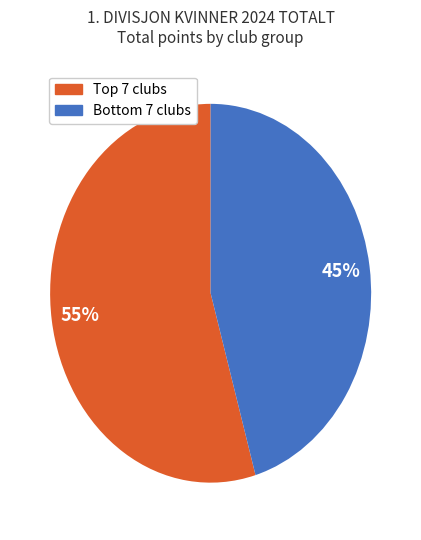

To the nearest percent, what is the average slice percentage?

50%